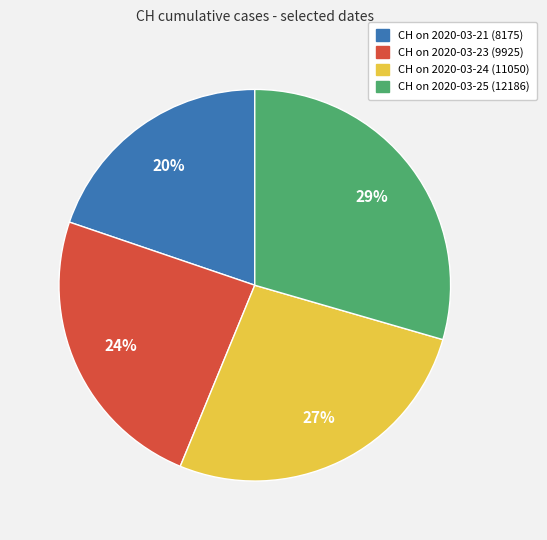

What is the largest slice in the pie chart?

CH on 2020-03-25 (12186)